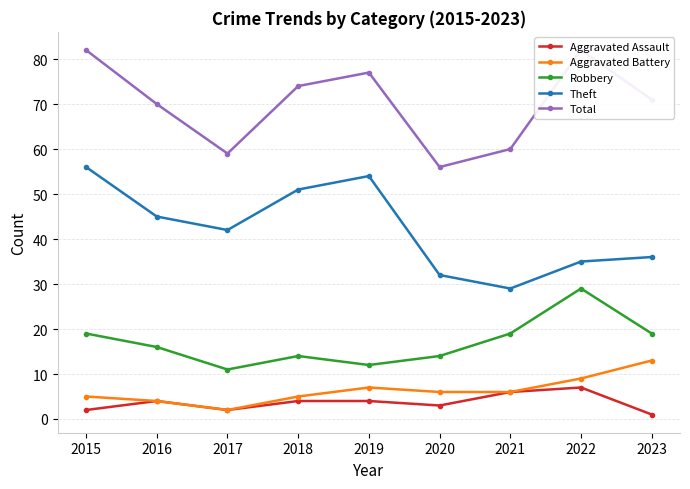

What are all the series names shown in the legend?

Aggravated Assault, Aggravated Battery, Robbery, Theft, Total